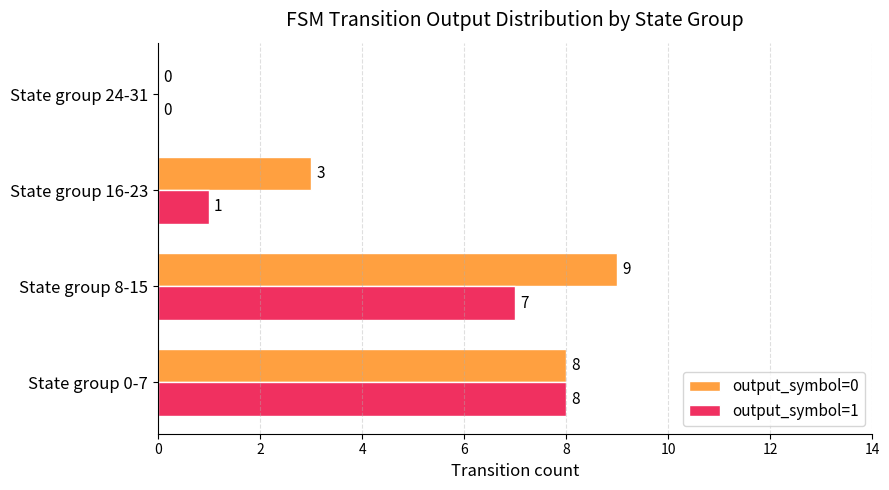

At which label is output_symbol=0 closest to 4?

State group 16-23